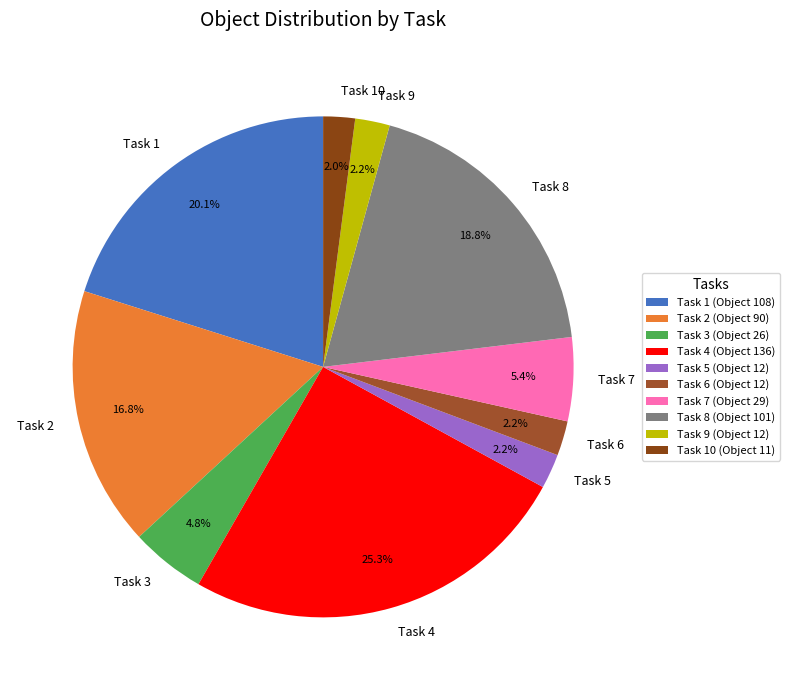

How much of the chart is everything except Task 6?

97.8%